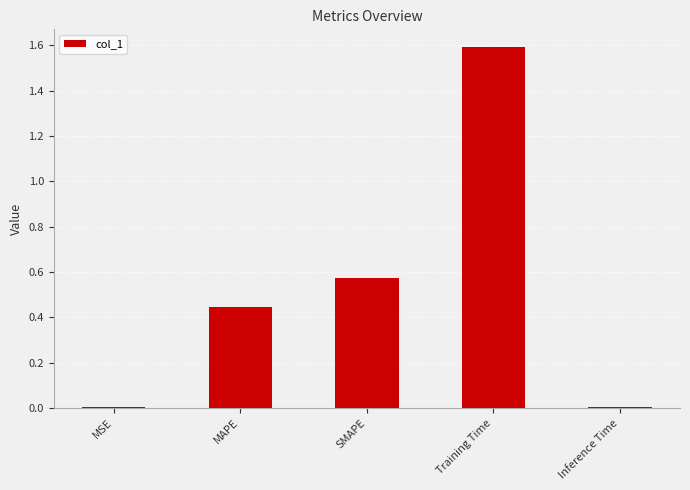

What is the maximum value shown in the chart?

1.6